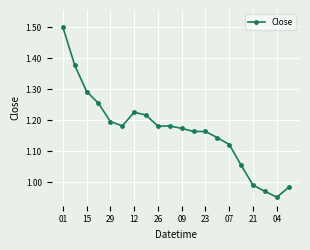

What is the maximum value shown in the chart?

1.5